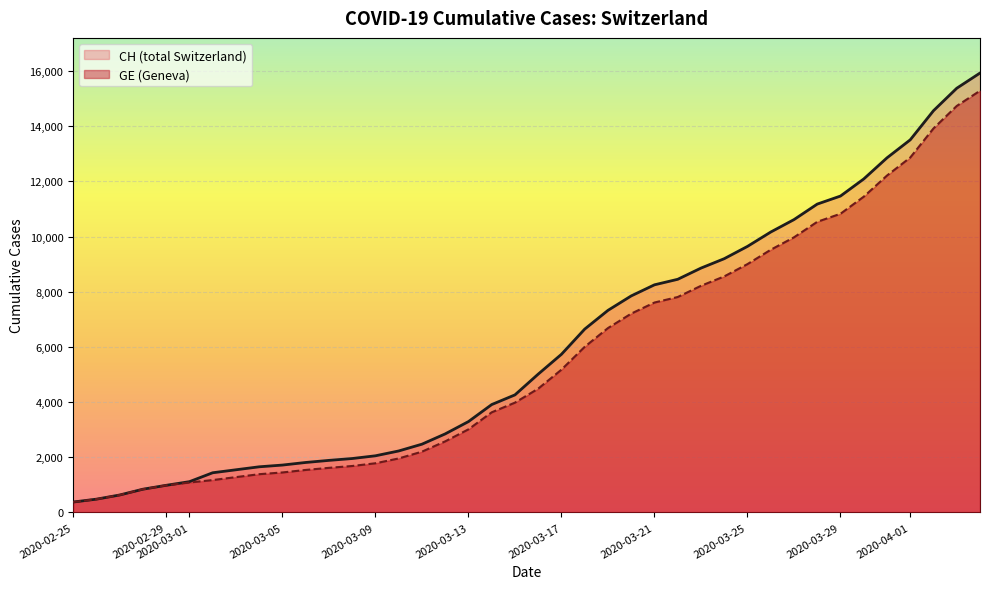

True or false: GE has more than 0 interior local peaks.

False